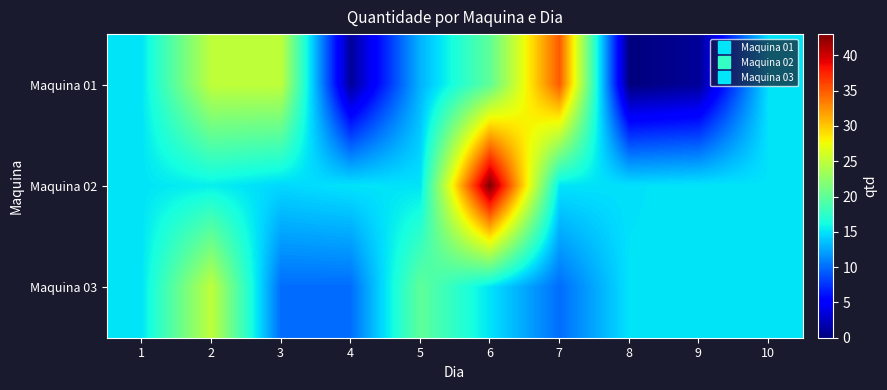

What is the total value across all series at 1?

45.0